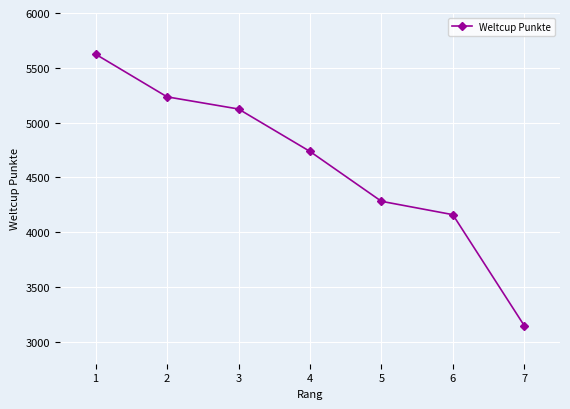

Read the value at 5.

4282